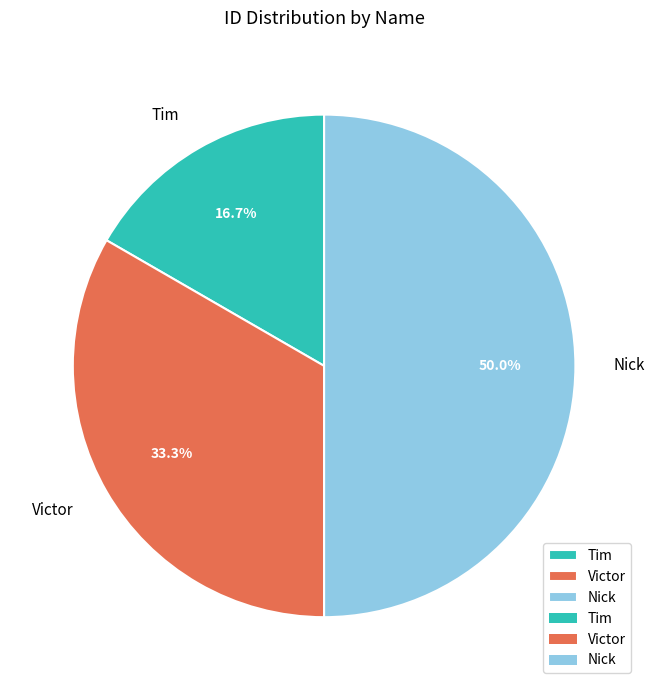

Which has a higher value, Victor or Nick?

Nick